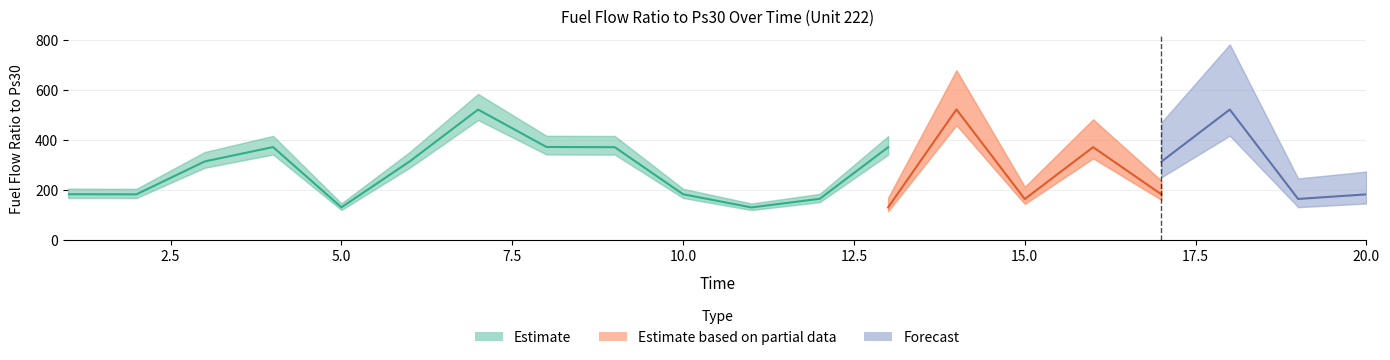

What is the minimum value shown in the chart?

129.7